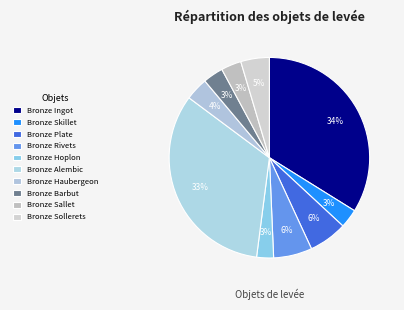

How many slices are in this pie chart?

10